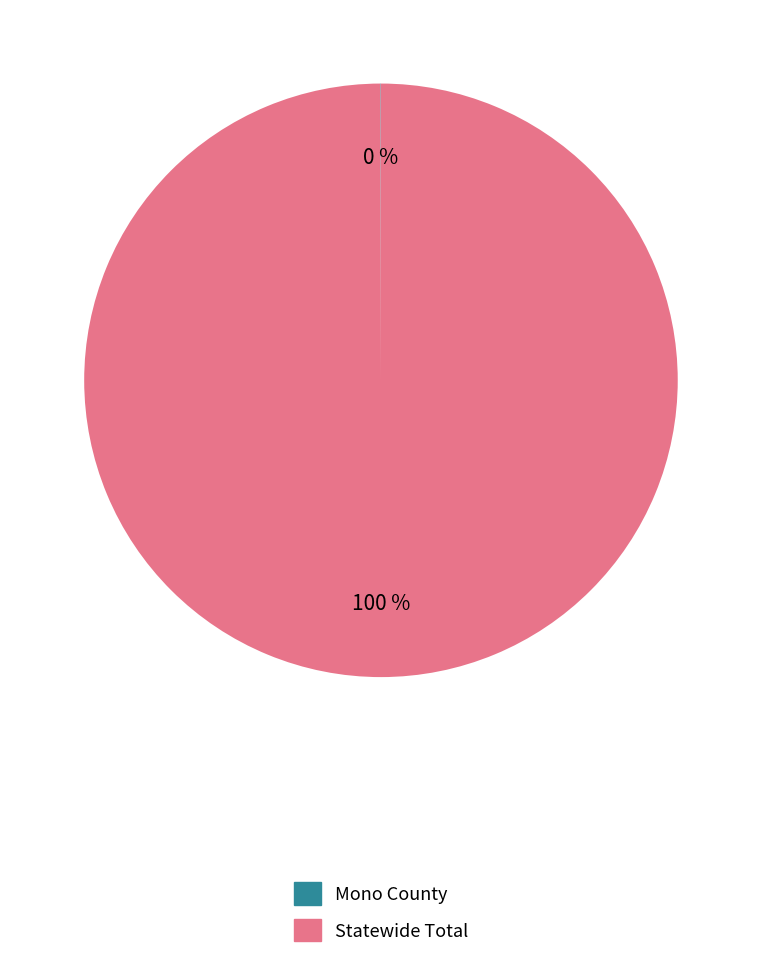

Is there any slice that represents more than half of the pie?

Yes